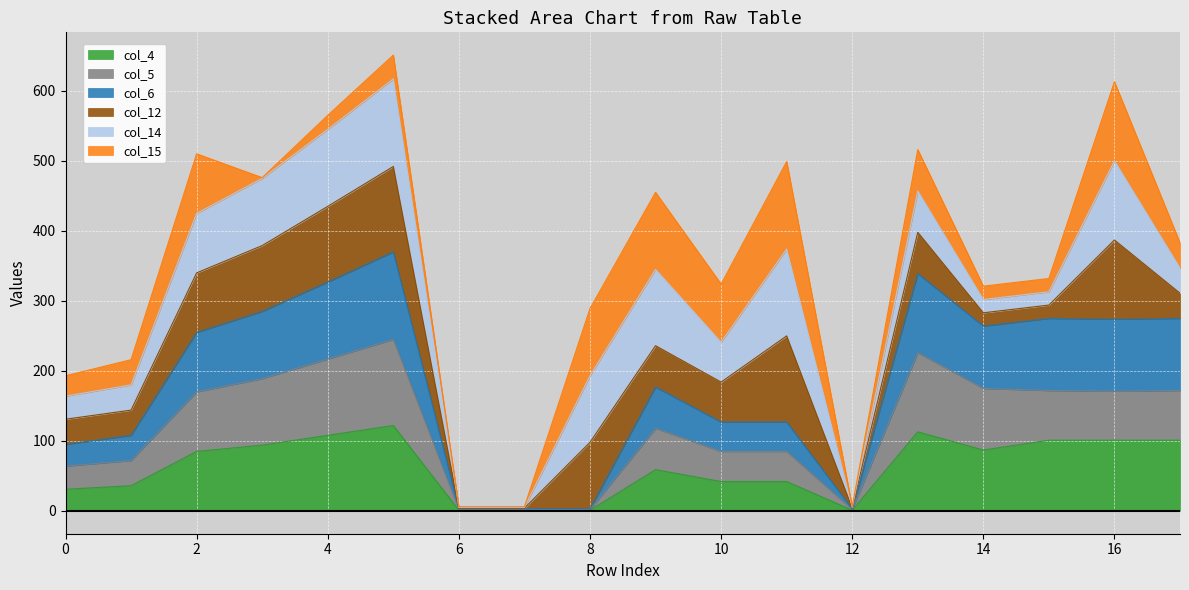

The value of col_4 at 2 is 85. True or false?

True